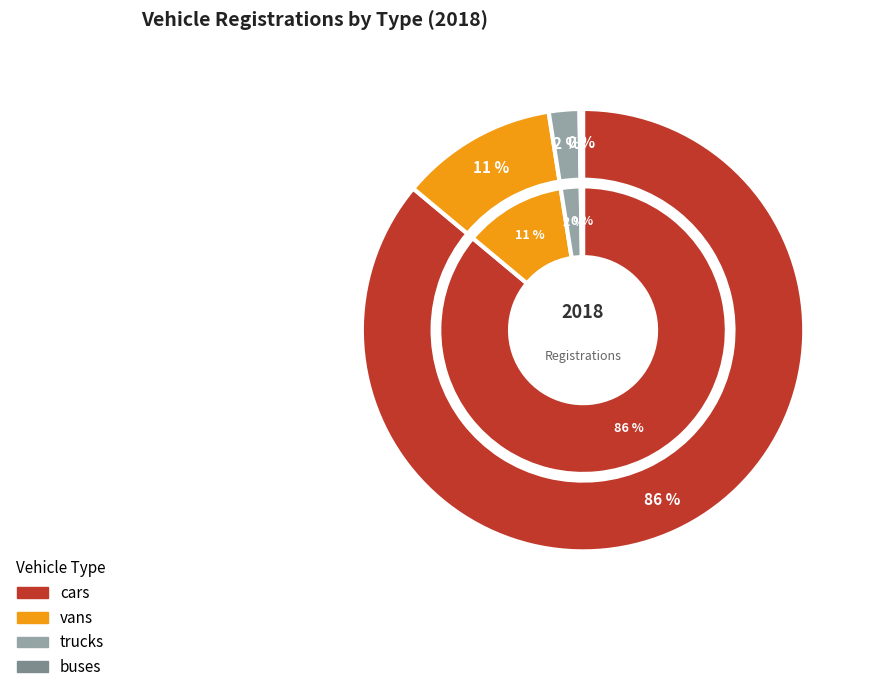

Is the sum of vans and trucks greater than half?

No